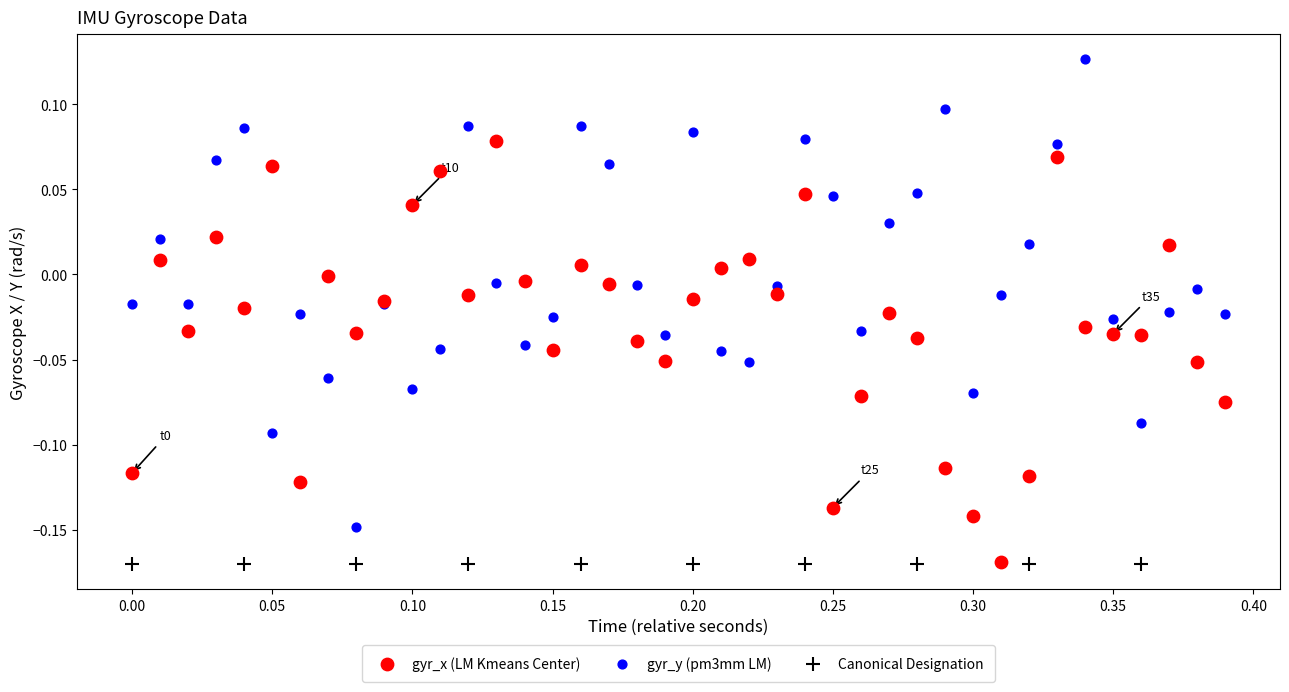

Which series reaches the maximum Y coordinate?

gyr_y (pm3mm LM)